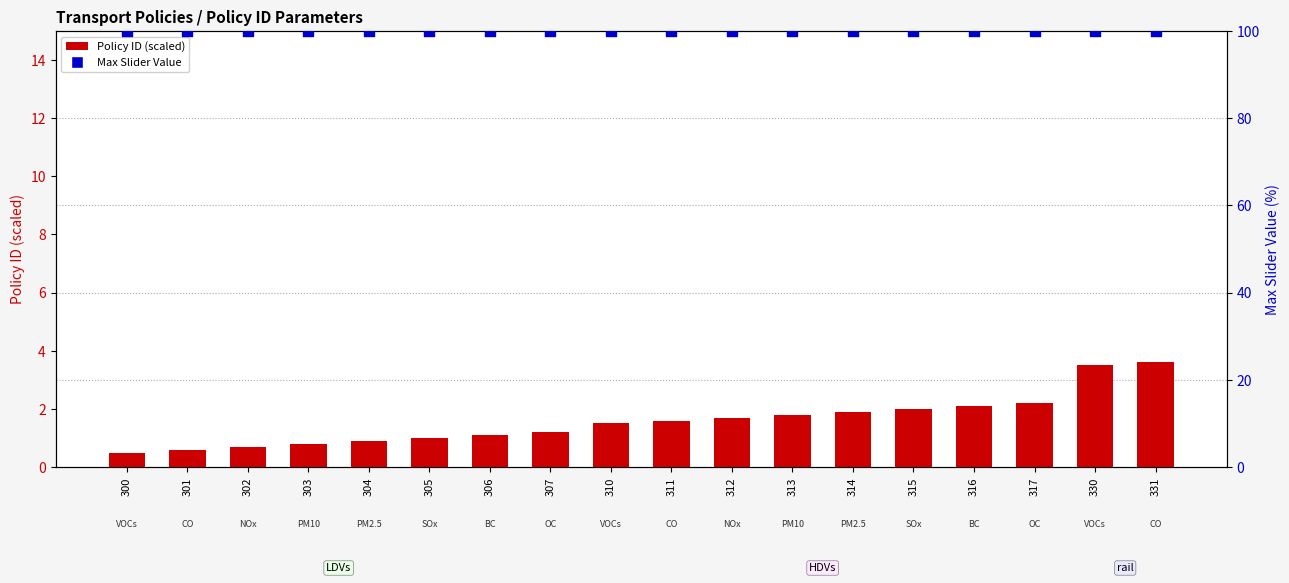

Which series contains the lowest Y value?

Policy ID (scaled)